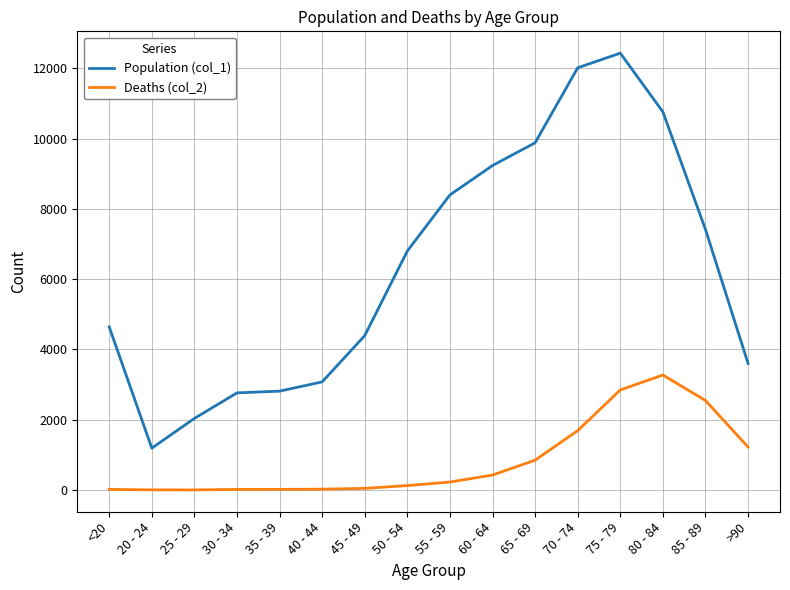

What is the average value of the Population (col_1) series?

6343